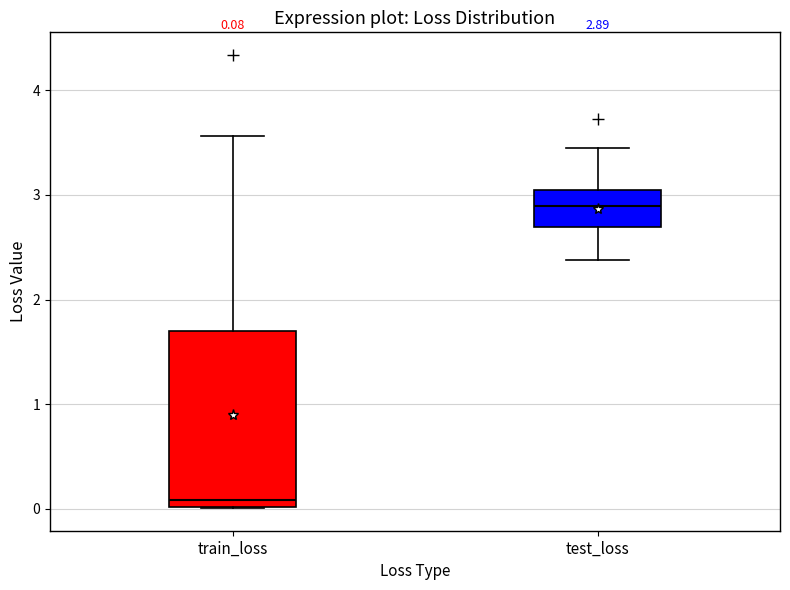

Which box is the tallest, from its lower edge to its upper edge?

train_loss